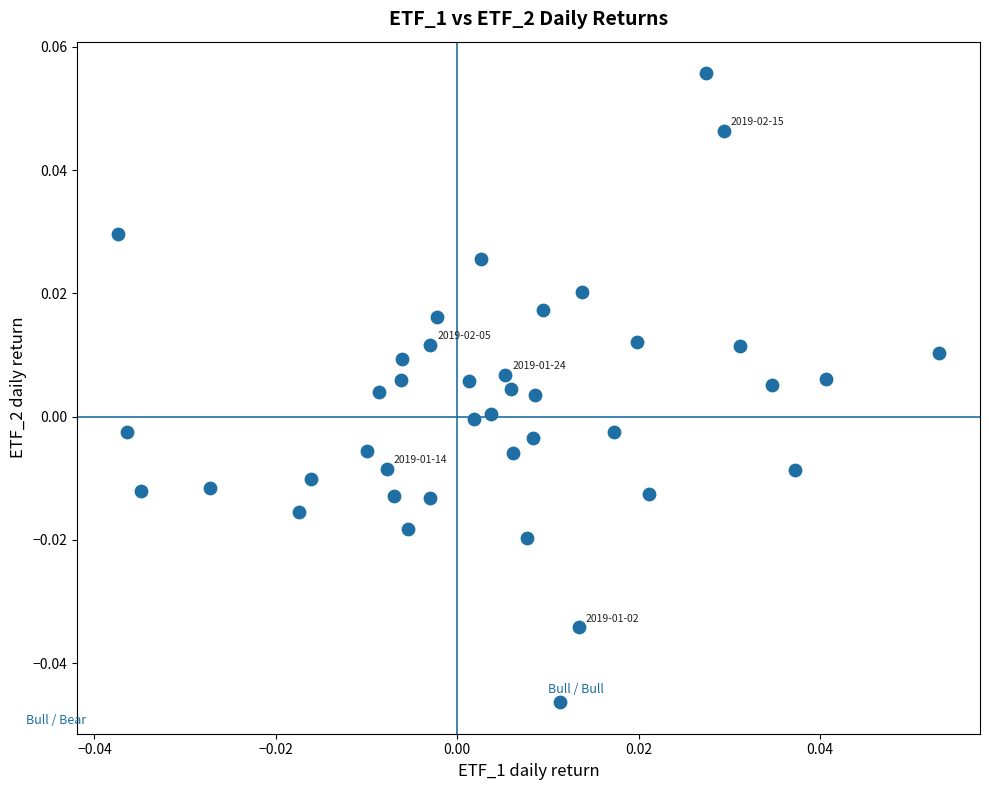

How many points are shown in the scatter plot?

40